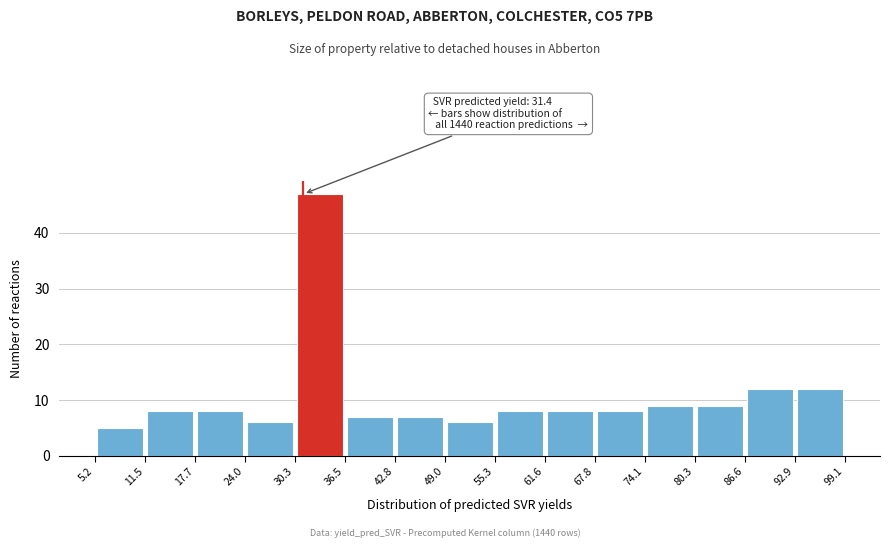

Which range on the x-axis has the tallest bar?

30.3 to 36.5